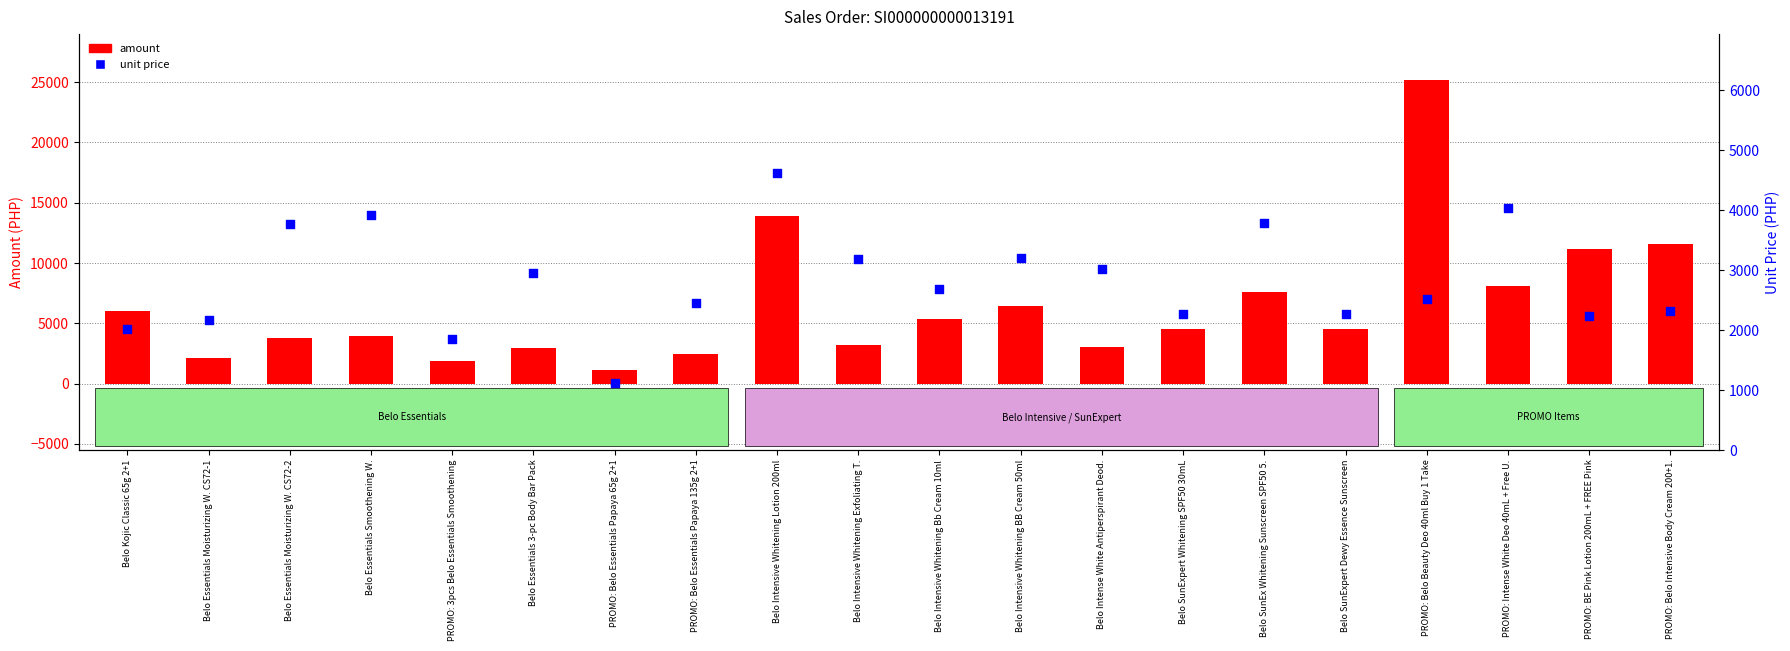

At how many categories does at least one series exceed 6224?

7